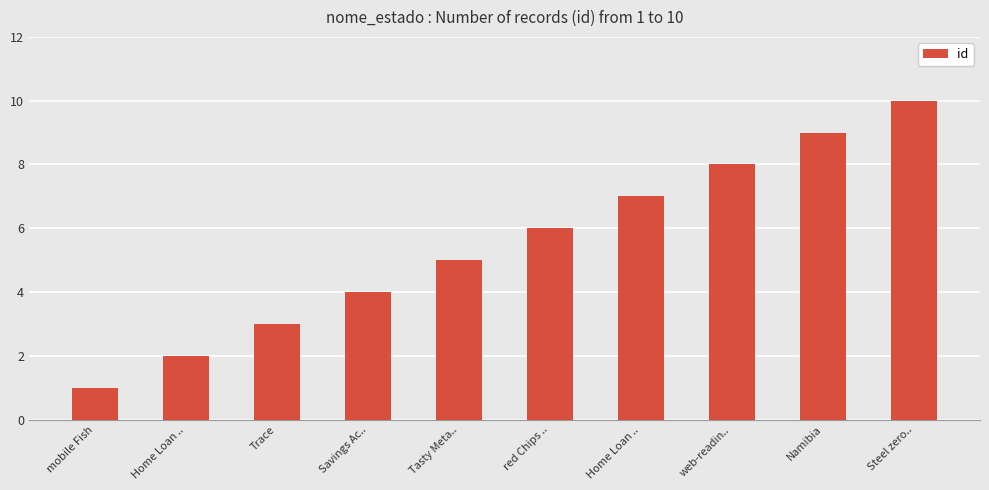

Is it true that the value at Tasty Meta.. is 1?

False